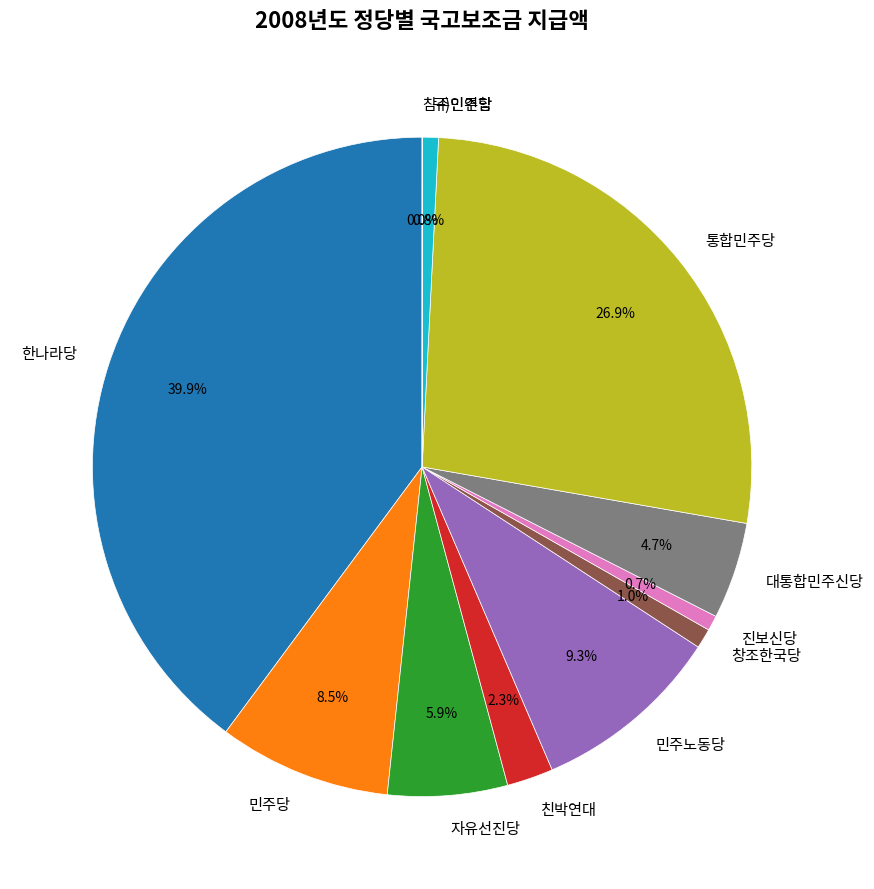

Between 창조한국당 and 통합민주당, which is larger?

통합민주당